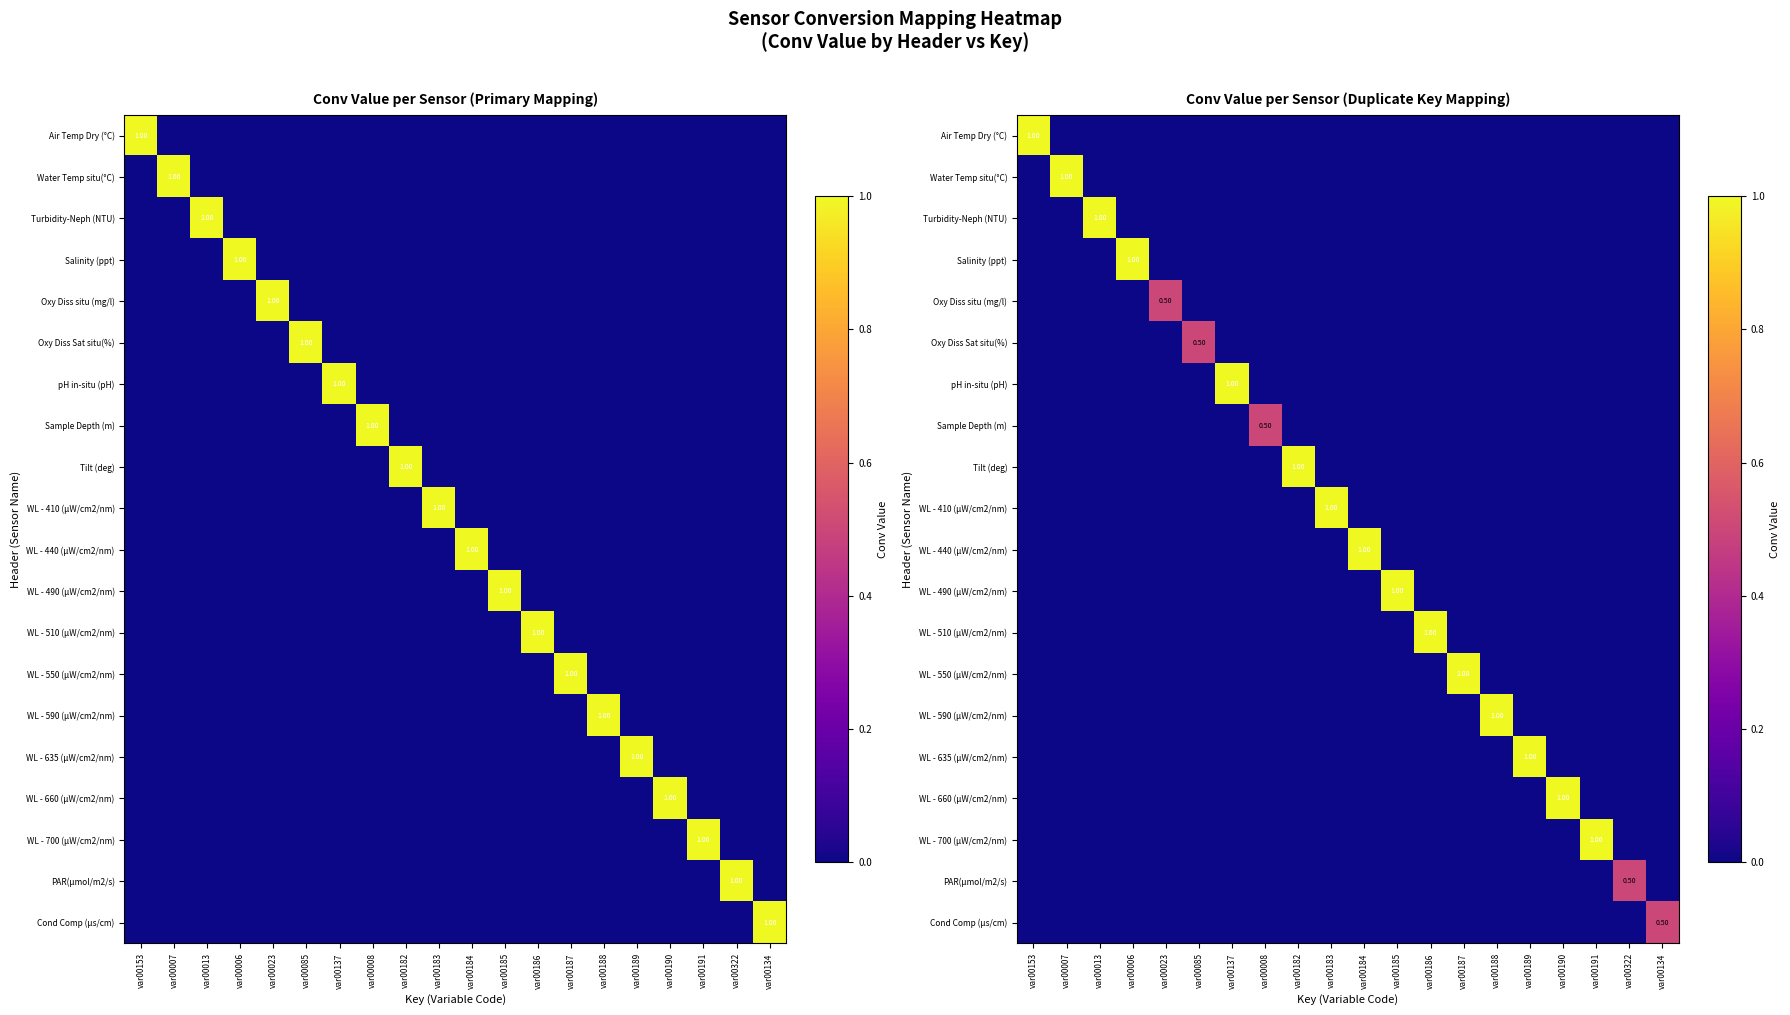

How many data points does each series have?

20